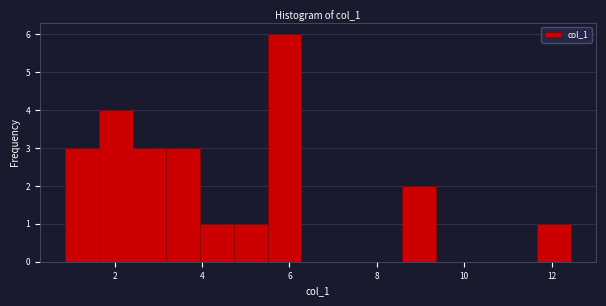

Read against the x-axis, roughly where is the centre of the tallest bar?

5.8